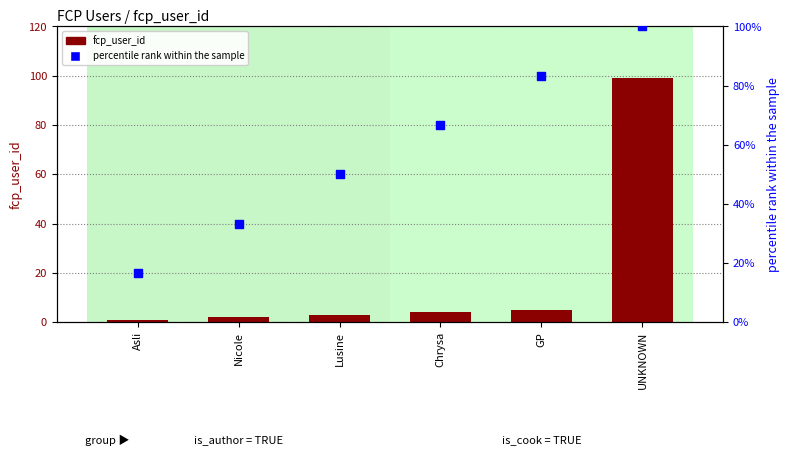

What are all the series names shown in the legend?

fcp_user_id, percentile rank within the sample